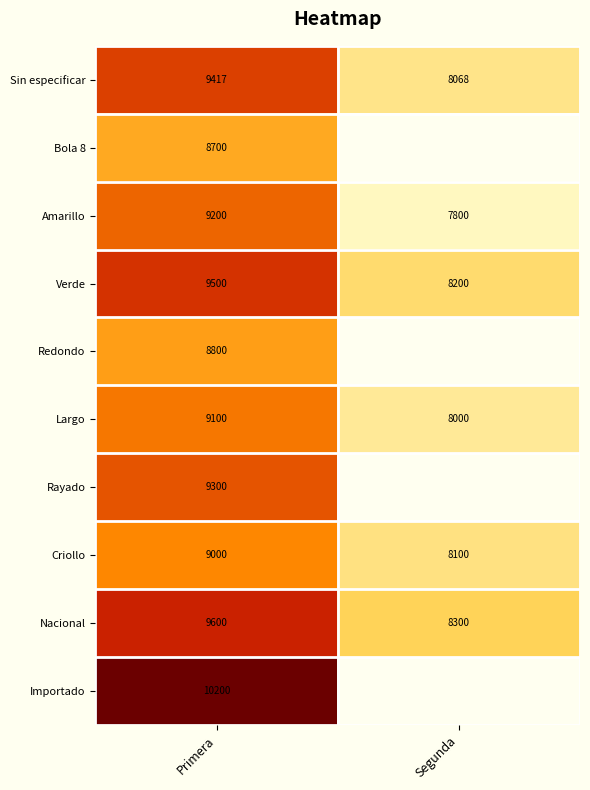

What is the lowest value of the Largo series?

8000